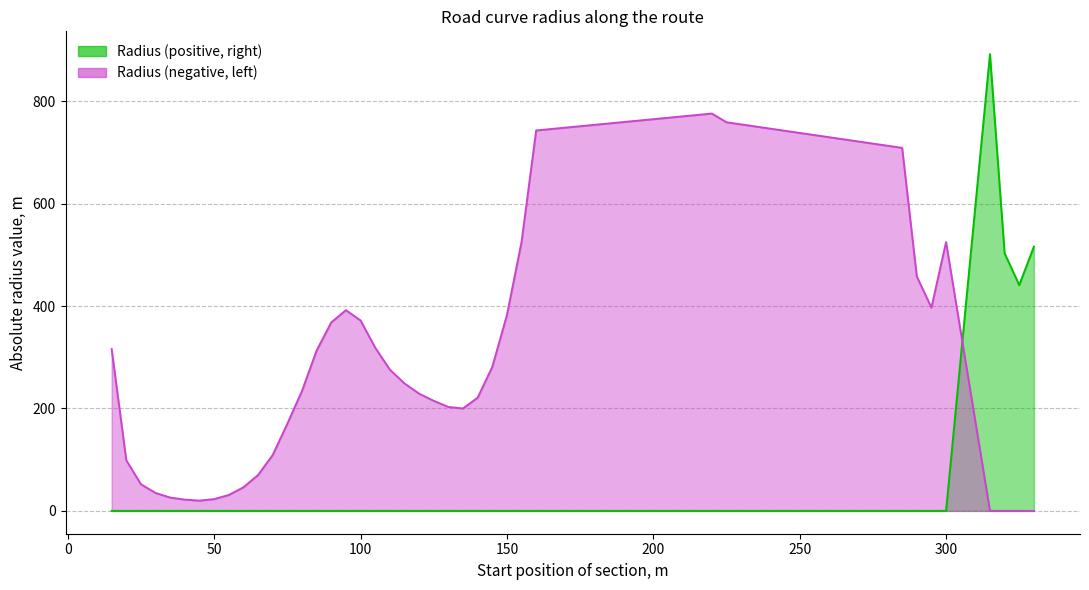

How many intersections are there between Radius (positive, right) and Radius (negative, left)?

1